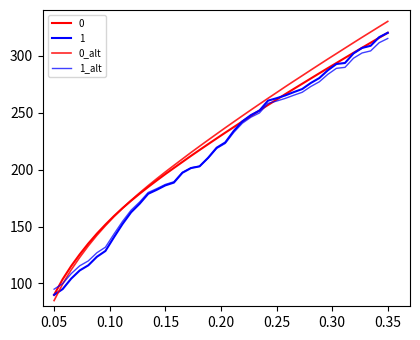

Which series has the largest total across all categories?

0_alt